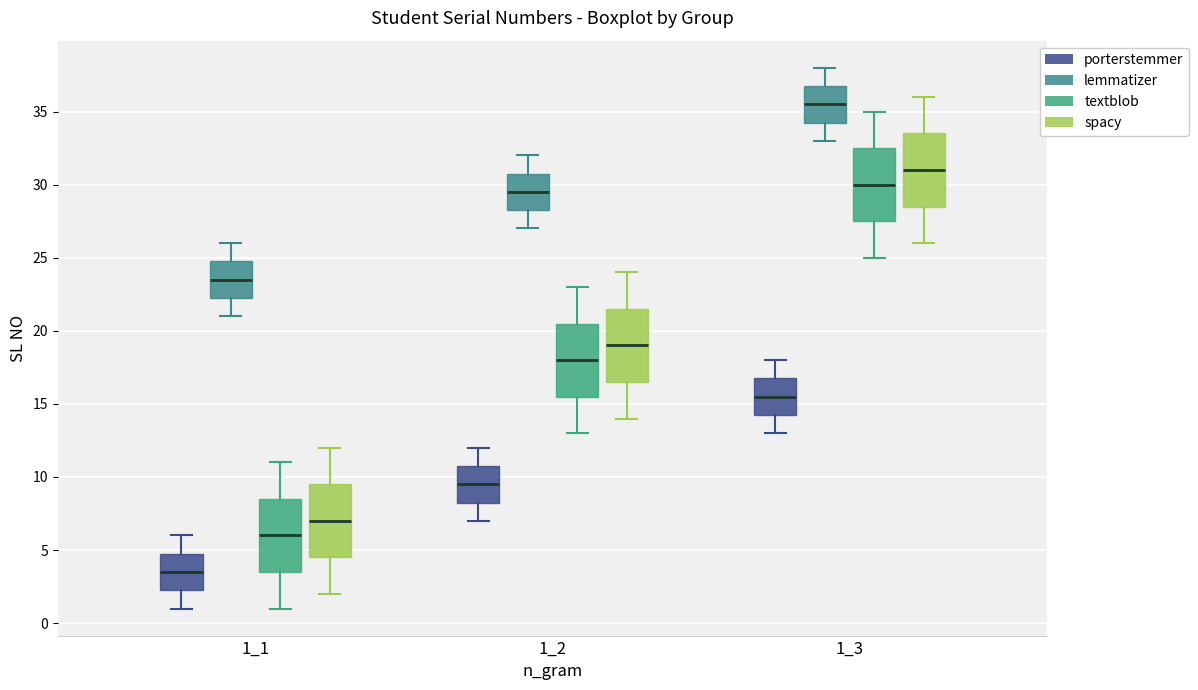

Reading left to right, read every box against the y-axis: the position of its median line, the range the box covers, and the ends of its whiskers. The values are not printed on the chart, so give them approximately, as read against the axis.

1_1 (porterstemmer): median 3.5, box 2.5 to 5.0, whiskers 1.0 to 6.0
1_1 (lemmatizer): median 23.5, box 22.5 to 25.0, whiskers 21.0 to 26.0
1_1 (textblob): median 6.0, box 3.5 to 8.5, whiskers 1.0 to 11.0
1_1 (spacy): median 7.0, box 4.5 to 9.5, whiskers 2.0 to 12.0
1_2 (porterstemmer): median 9.5, box 8.5 to 11.0, whiskers 7.0 to 12.0
1_2 (lemmatizer): median 29.5, box 28.5 to 31.0, whiskers 27.0 to 32.0
1_2 (textblob): median 18.0, box 15.5 to 20.5, whiskers 13.0 to 23.0
1_2 (spacy): median 19.0, box 16.5 to 21.5, whiskers 14.0 to 24.0
1_3 (porterstemmer): median 15.5, box 14.5 to 17.0, whiskers 13.0 to 18.0
1_3 (lemmatizer): median 35.5, box 34.5 to 37.0, whiskers 33.0 to 38.0
1_3 (textblob): median 30.0, box 27.5 to 32.5, whiskers 25.0 to 35.0
1_3 (spacy): median 31.0, box 28.5 to 33.5, whiskers 26.0 to 36.0